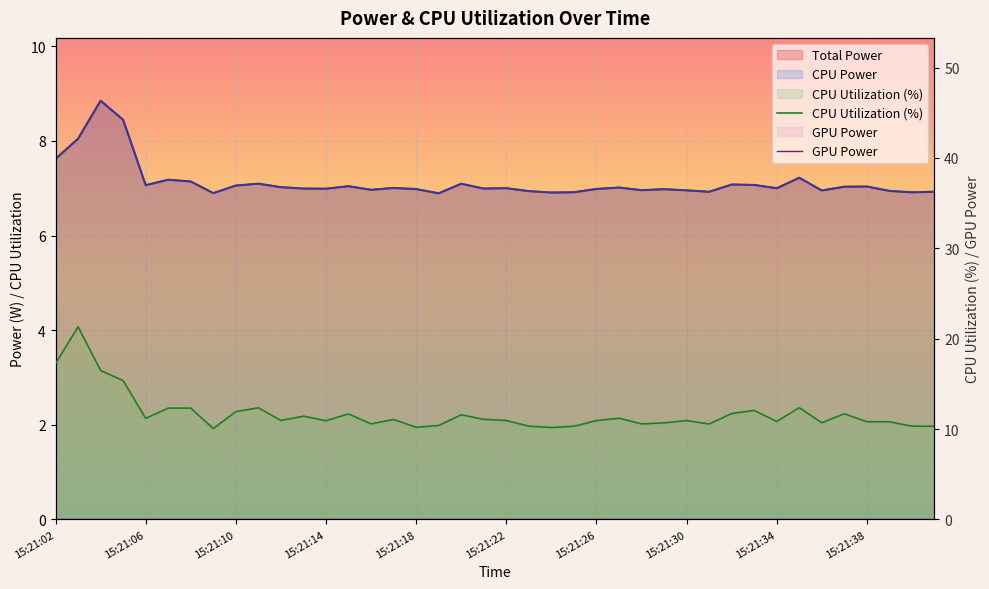

Where is the first local maximum for Total Power?

15:21:04